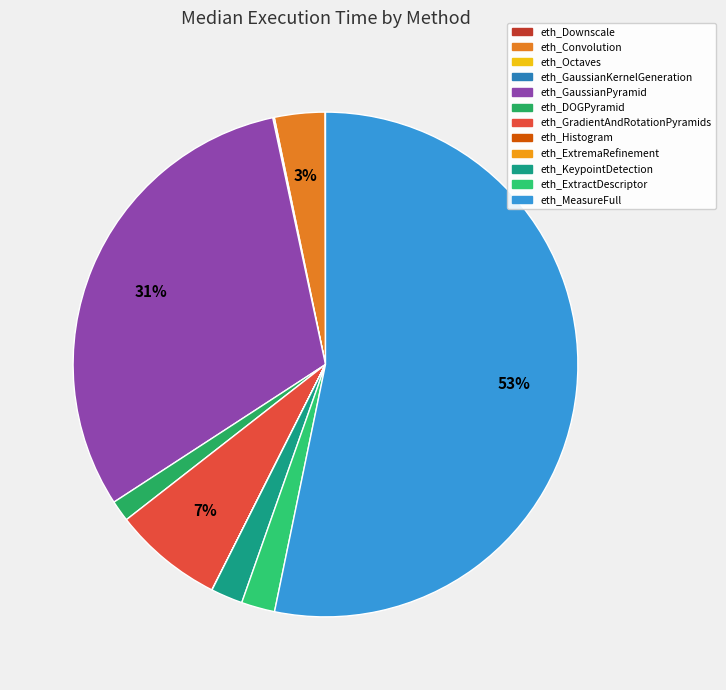

Which has a higher value, eth_Convolution or eth_MeasureFull?

eth_MeasureFull